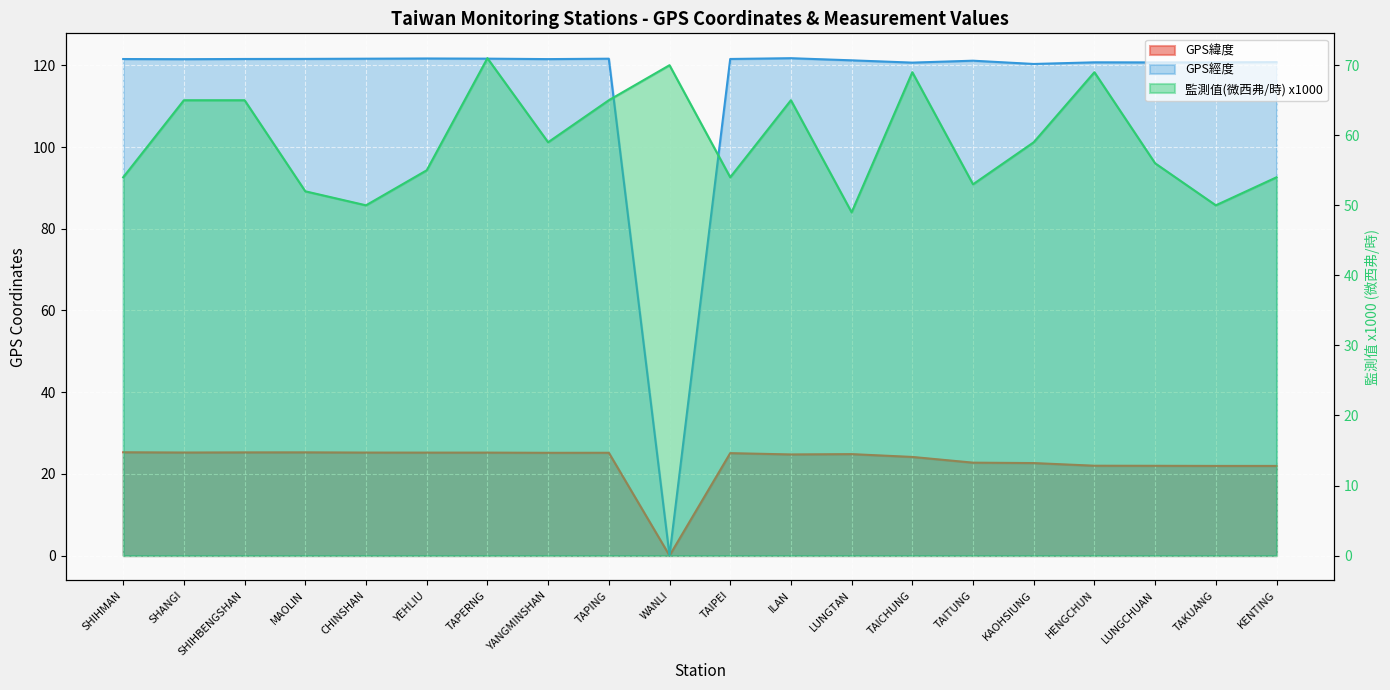

List the labels in order of value, largest first.

TAPERNG, WANLI, TAICHUNG, HENGCHUN, SHANGI, SHIHBENGSHAN, TAPING, ILAN, YANGMINSHAN, KAOHSIUNG, LUNGCHUAN, YEHLIU, SHIHMAN, TAIPEI, KENTING, TAITUNG, MAOLIN, CHINSHAN, TAKUANG, LUNGTAN